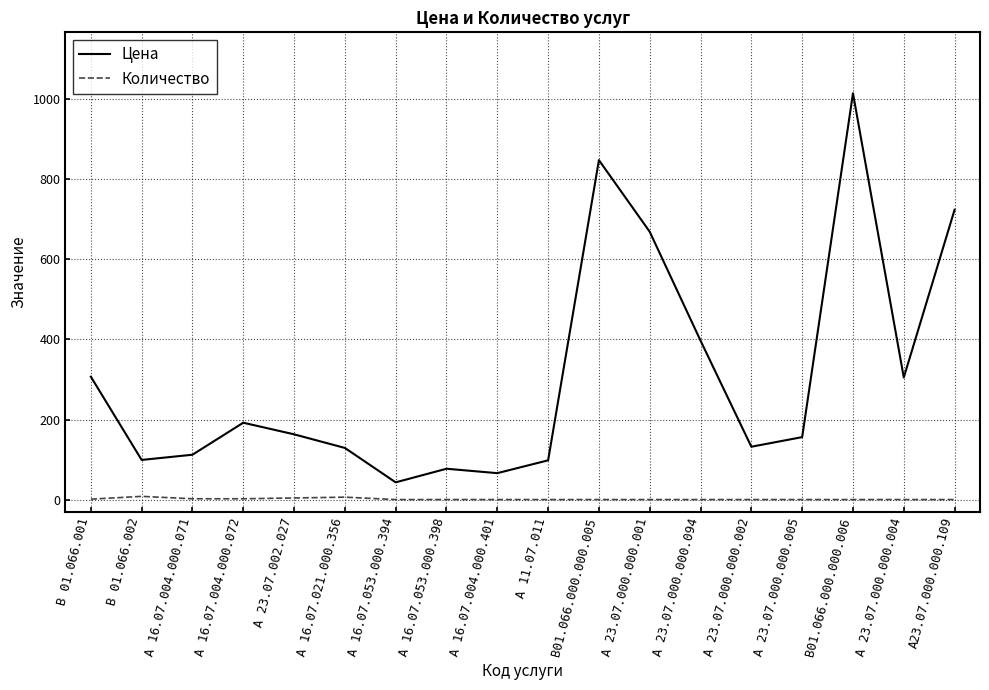

At which category is the sum across all series the highest?

В01.066.000.000.006